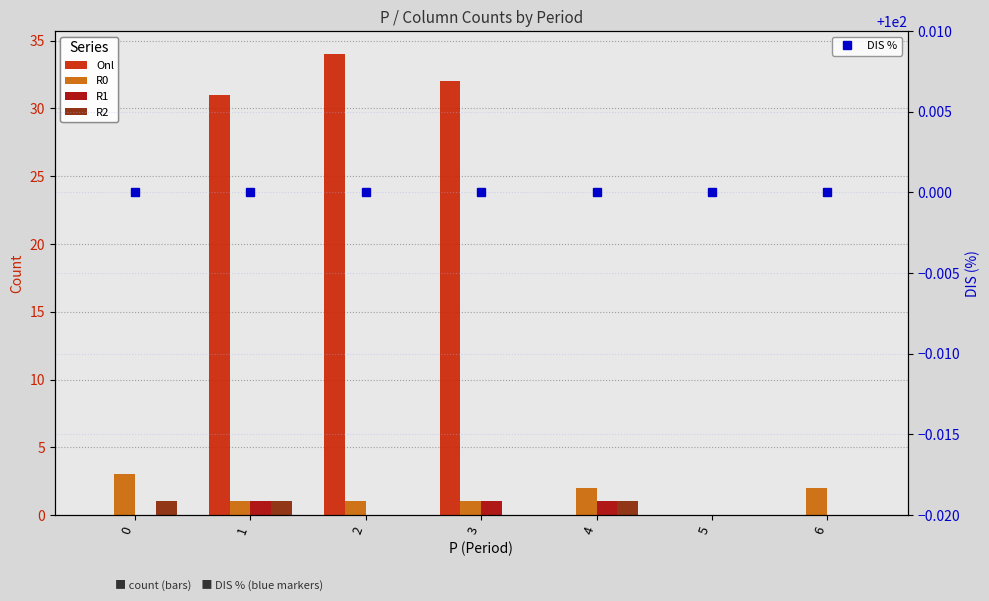

What is the total value across all series at 1?

134